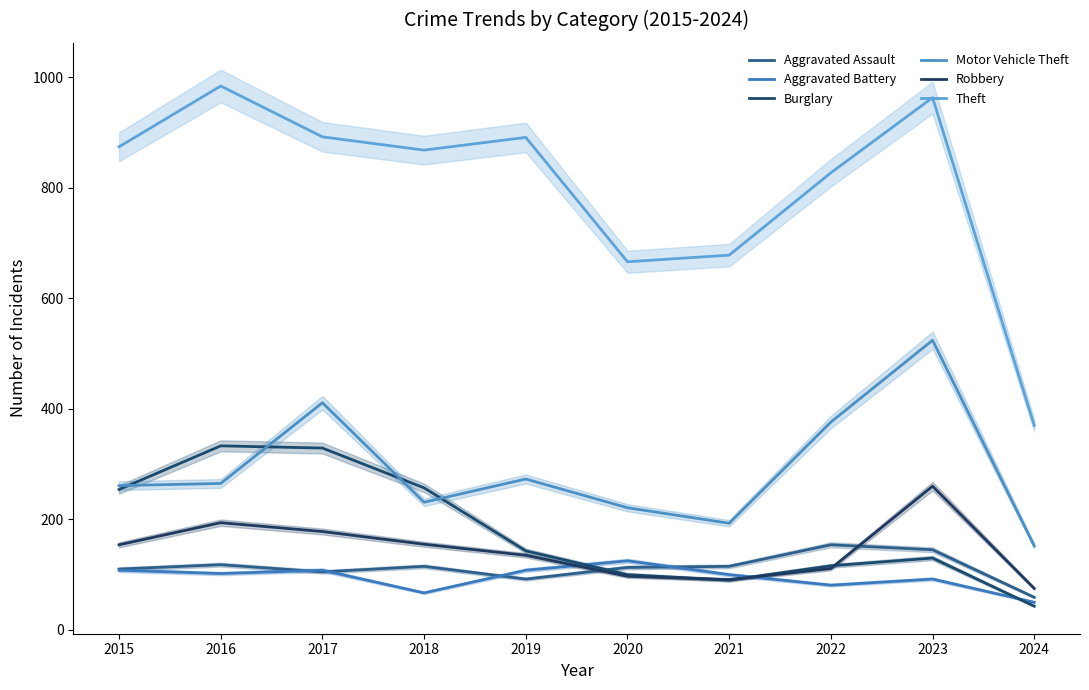

How many values in the Motor Vehicle Theft series are below 265?

5